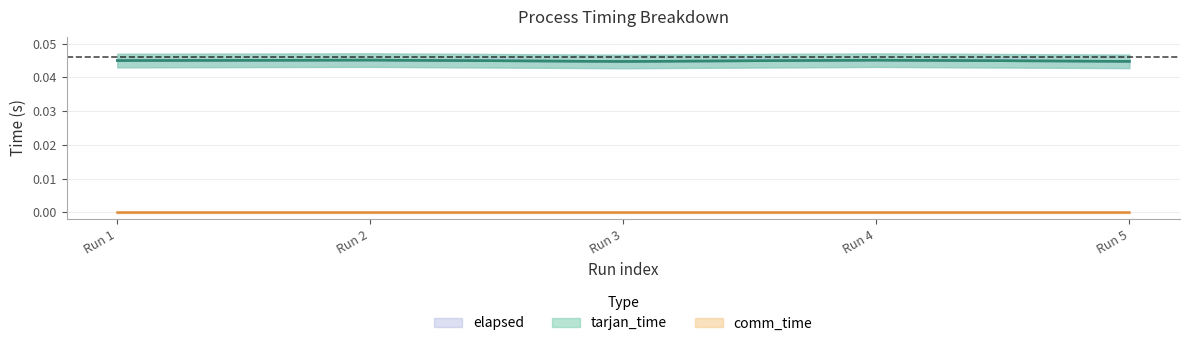

Between Run 1 and Run 3, which series saw the biggest shift?

tarjan_time